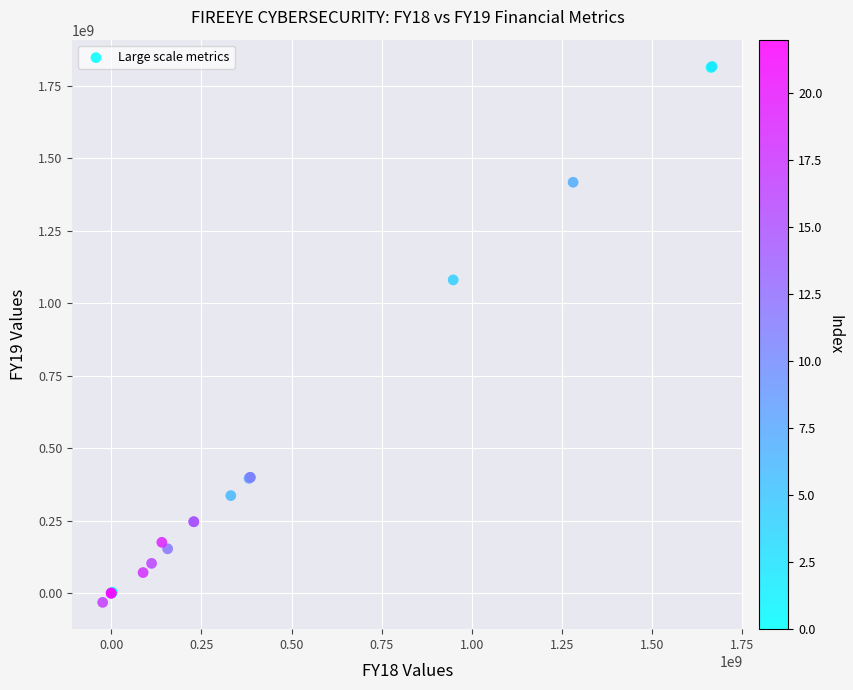

What Y value in the scatter plot is closest to 892866416?

1081026723.0